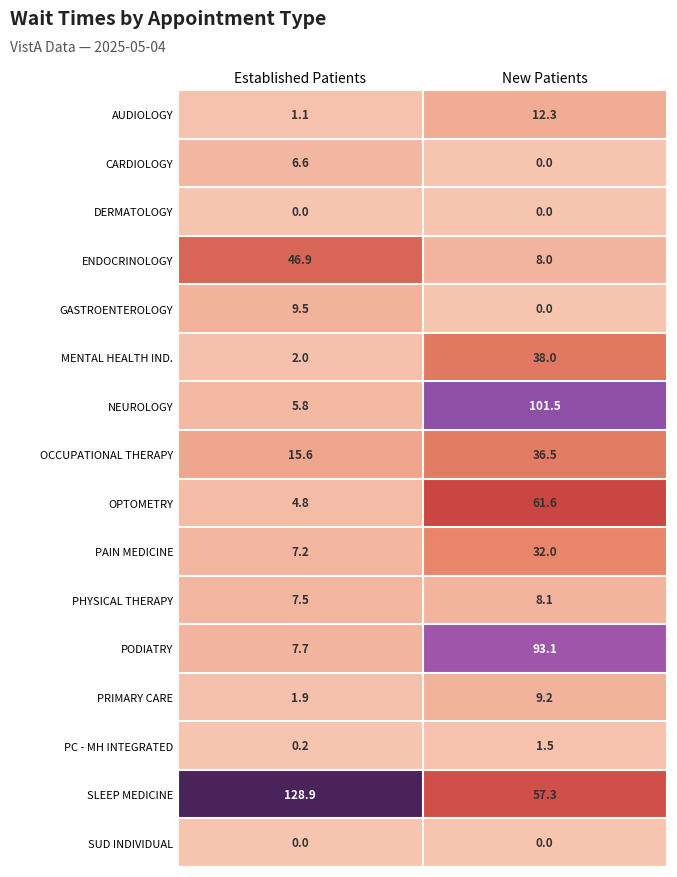

How many series are shown in this chart?

16